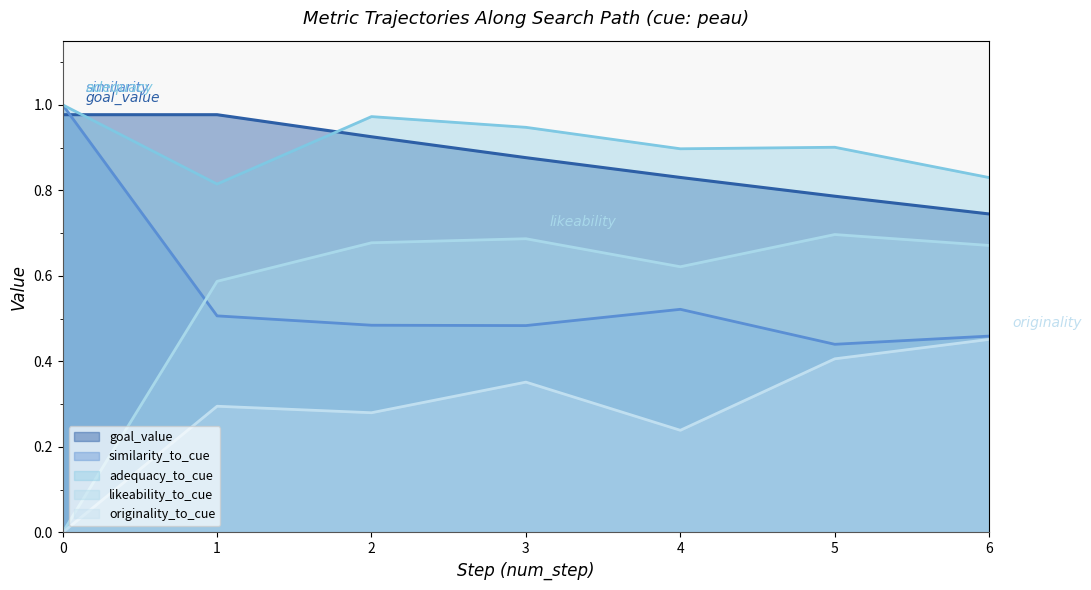

Which series changed the most between 0 and 5?

likeability_to_cue